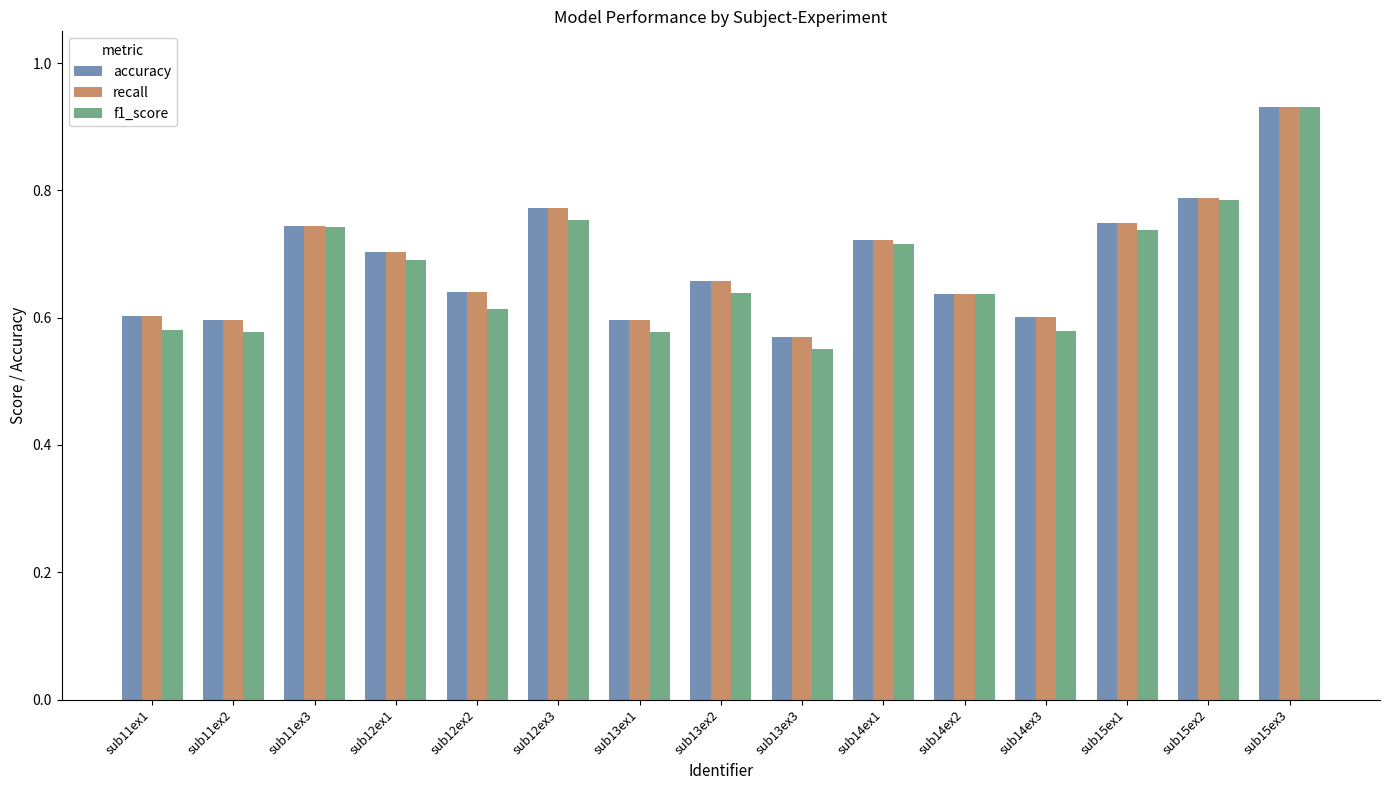

The f1_score series shows 0.5 at sub12ex3. True or false?

False